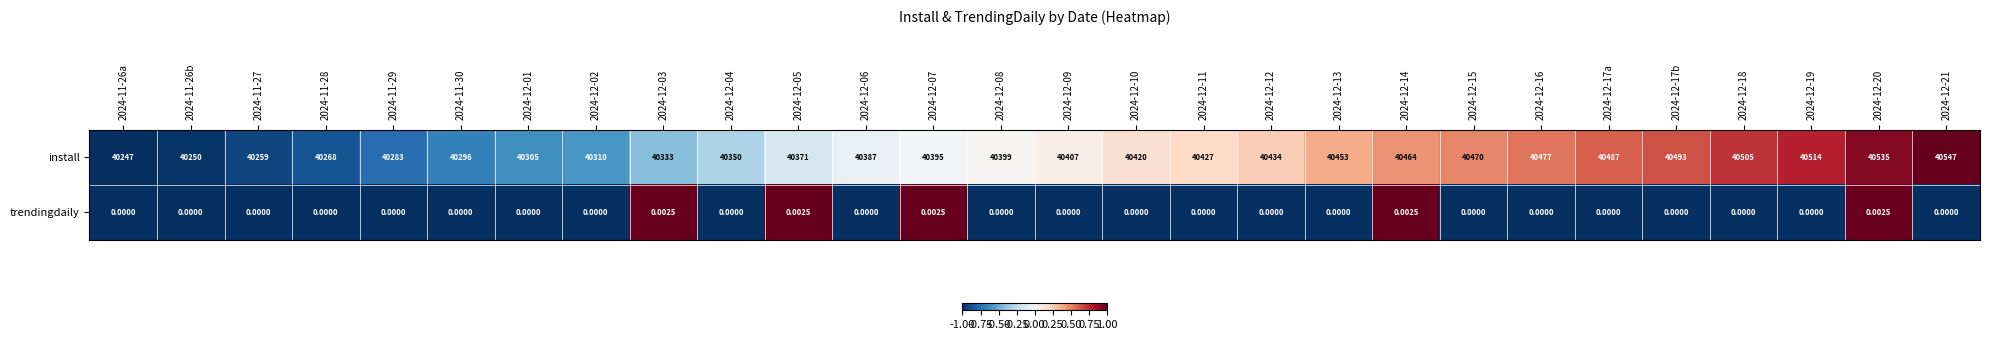

At which category is the sum across all series the highest?

2024-12-21